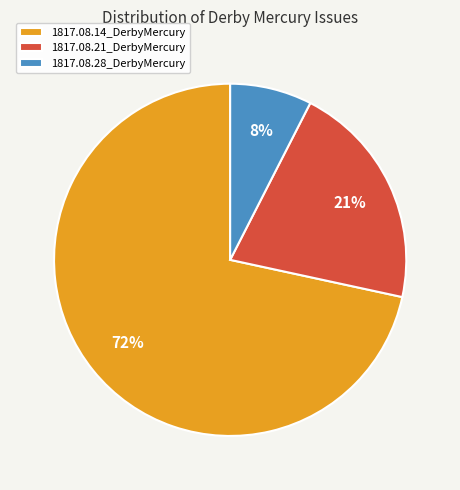

To the nearest percent, what percentage of the pie is 1817.08.21_DerbyMercury?

21%